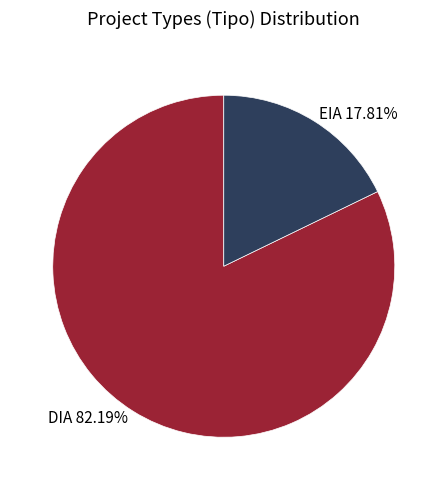

Which slice is the largest?

DIA